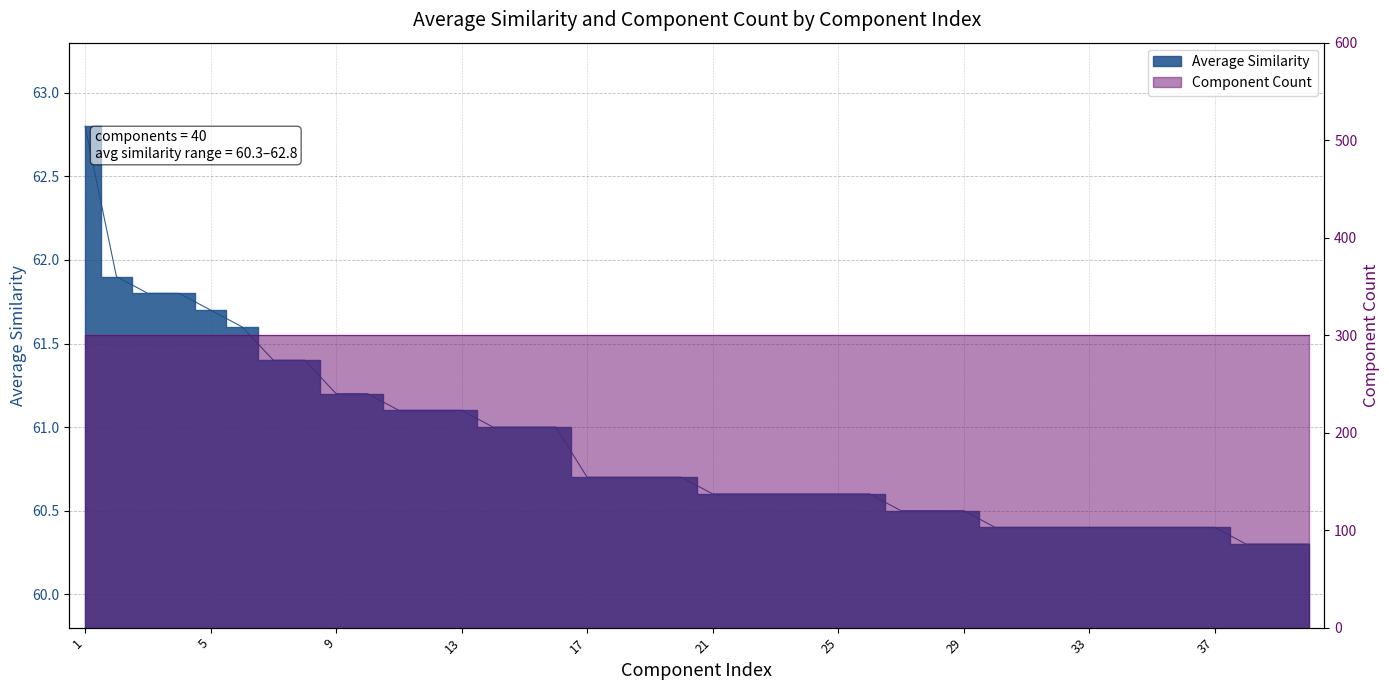

Is it true that the value at 22 is 60.6?

True